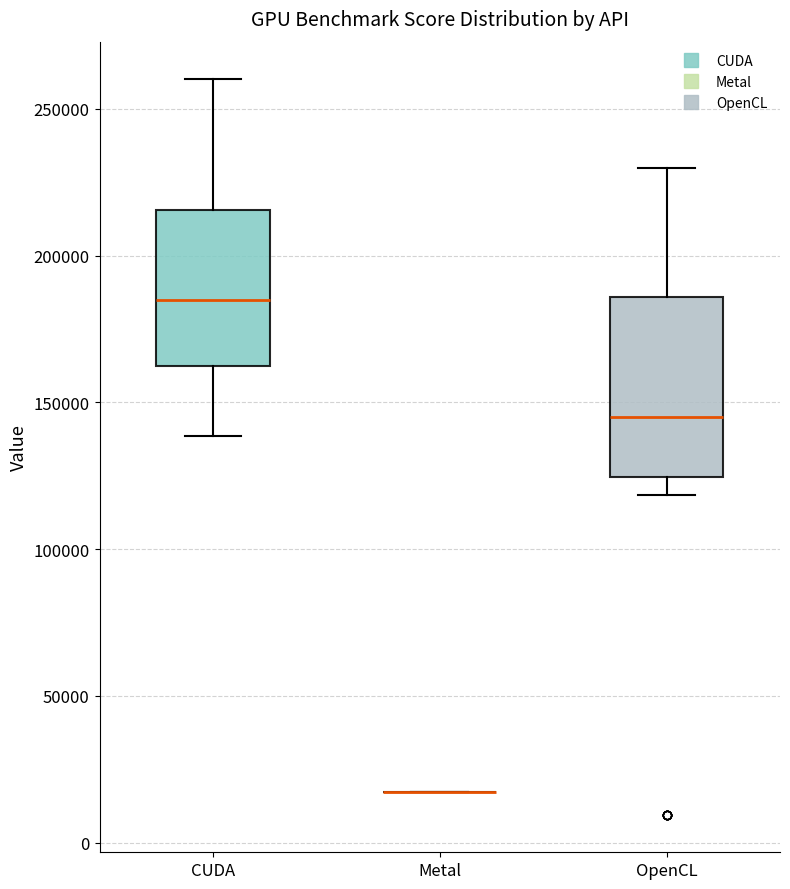

Reading left to right, read every box against the y-axis: the position of its median line, the range the box covers, and the ends of its whiskers. The values are not printed on the chart, so give them approximately, as read against the axis.

CUDA: median 185000, box 160000 to 215000, whiskers 140000 to 260000
Metal: box collapsed to a line at 15000, whiskers 15000 to 15000
OpenCL: median 145000, box 125000 to 185000, whiskers 120000 to 230000